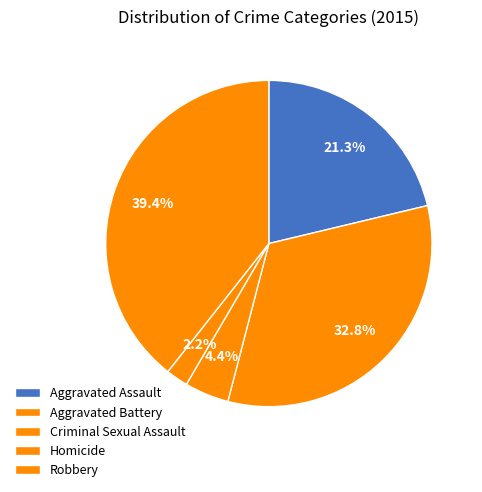

What is the smallest slice in the pie chart?

Homicide